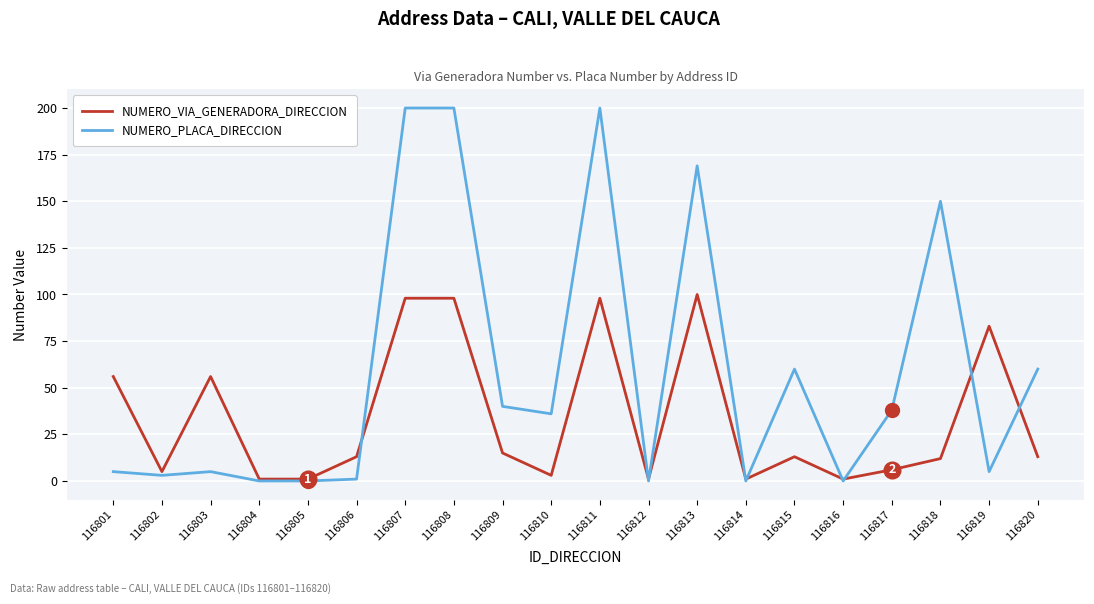

At 116801, list the series in order from smallest to largest.

NUMERO_PLACA_DIRECCION, NUMERO_VIA_GENERADORA_DIRECCION